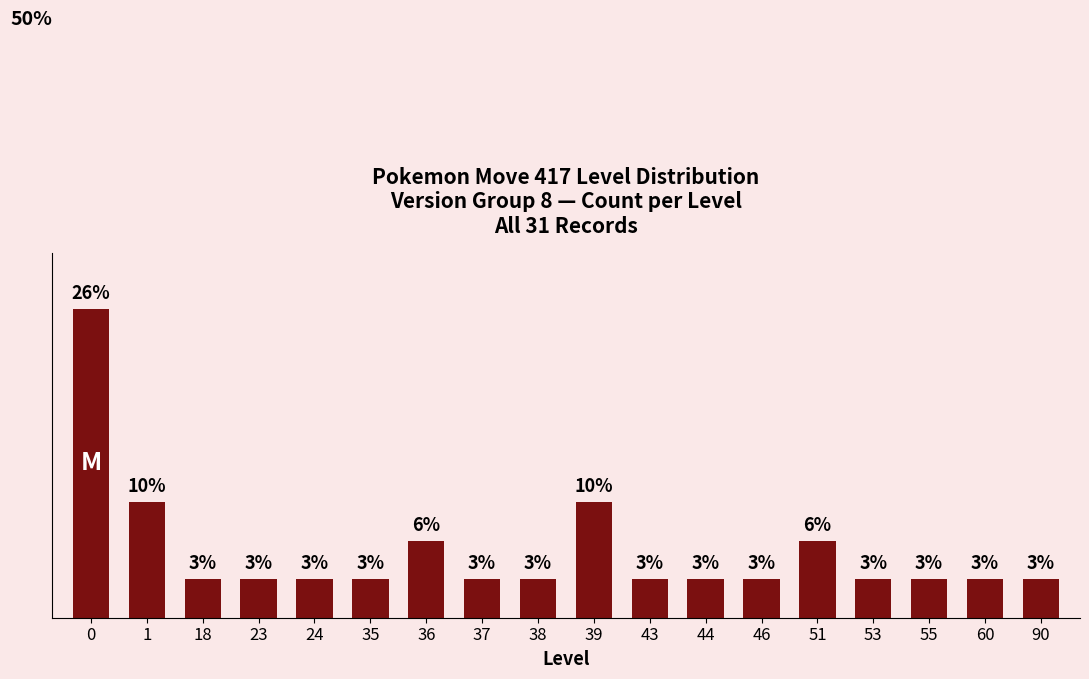

Are the bars horizontal?

No